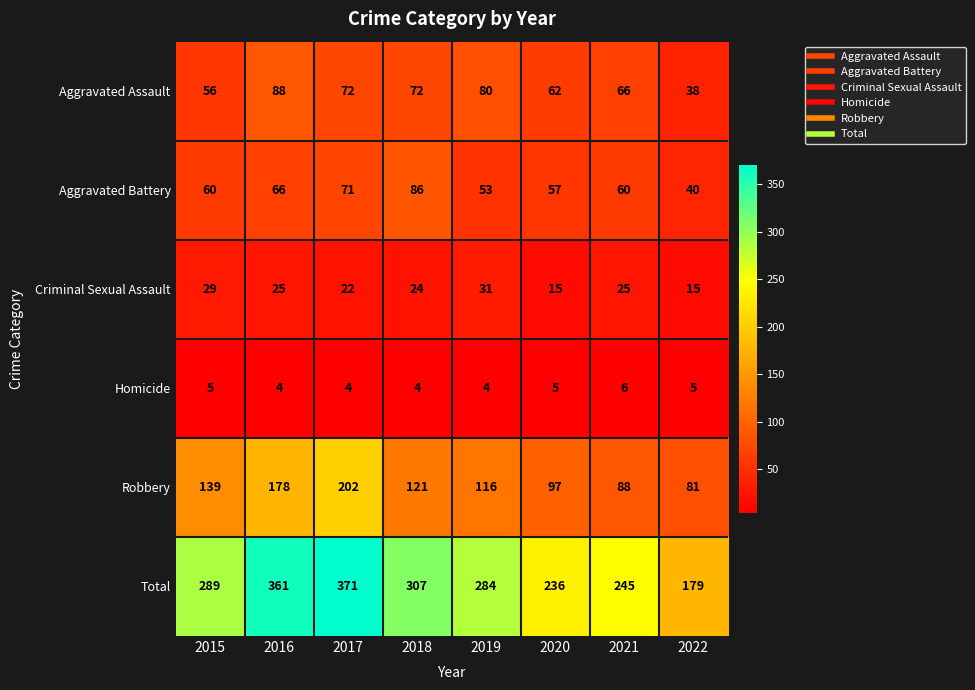

Which series has the largest total across all categories?

Total